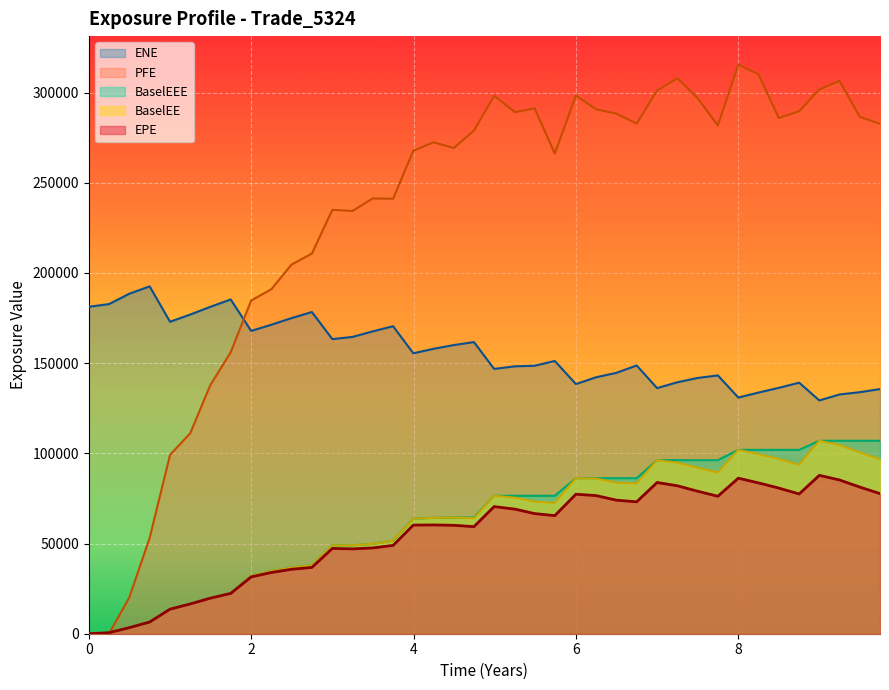

How many data points in PFE are less than 278872?

20